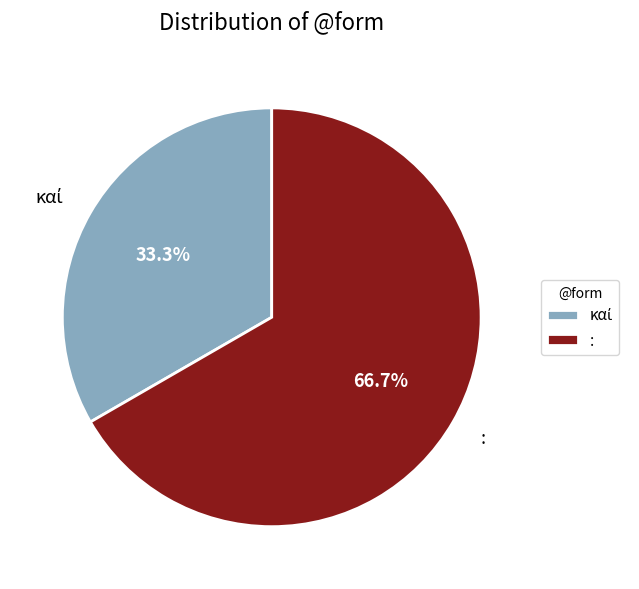

Does : represent more than half of the total?

Yes